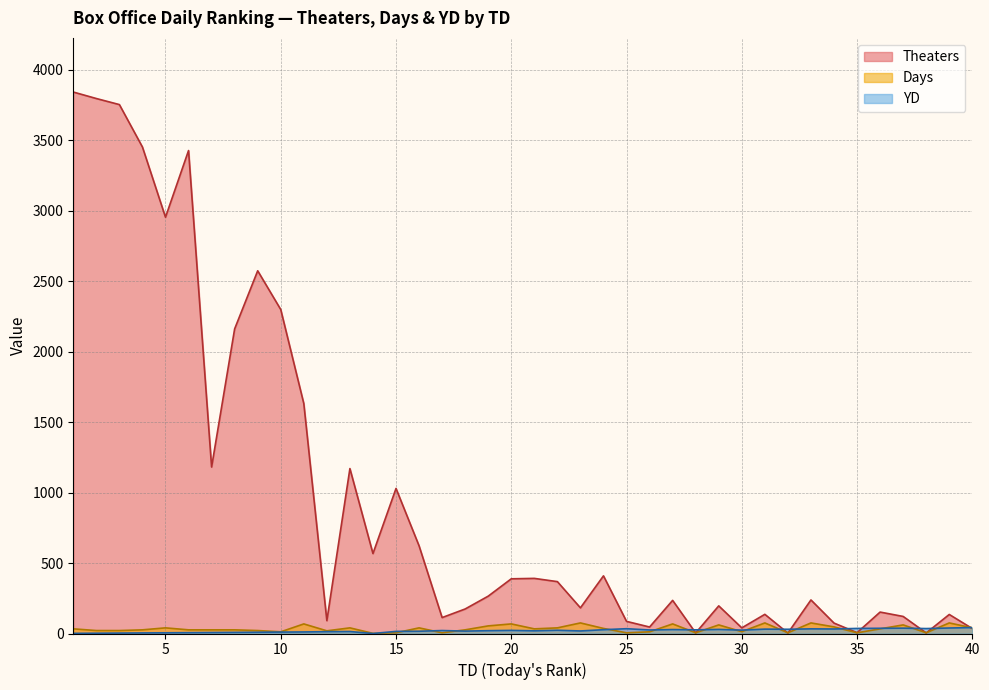

Rank the series by their maximum value, from lowest to highest.

YD, Days, Theaters